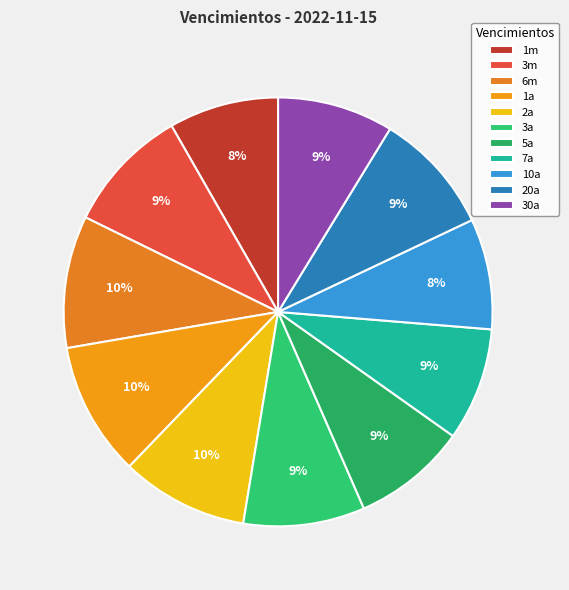

Approximately how many times larger is the value at 6m compared to 2a?

1.0